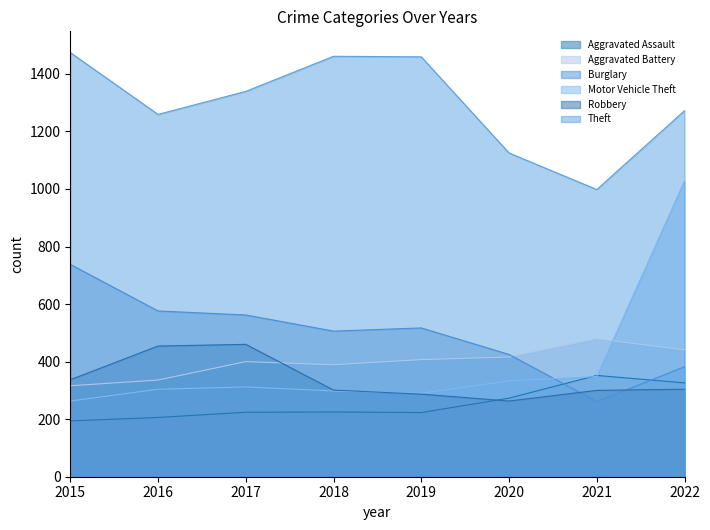

What is the minimum value shown in the chart?

194